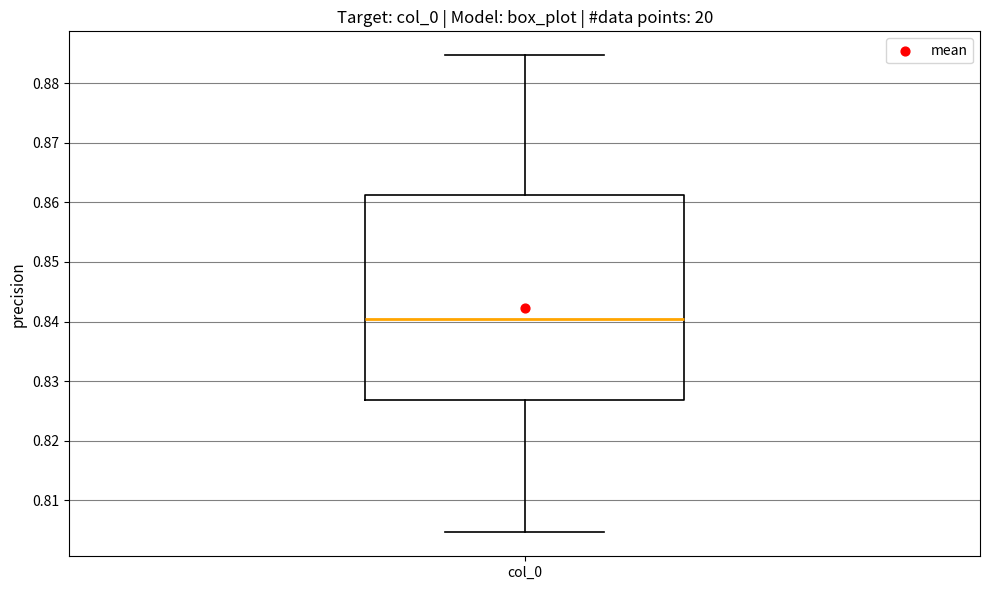

Transcribe this box plot: give where the median line is, the range the box spans, and where the two whiskers end, as read against the y-axis. The values are not printed on the chart, so give them approximately, as read against the axis.

median 0.840, box 0.827 to 0.861, whiskers 0.805 to 0.885